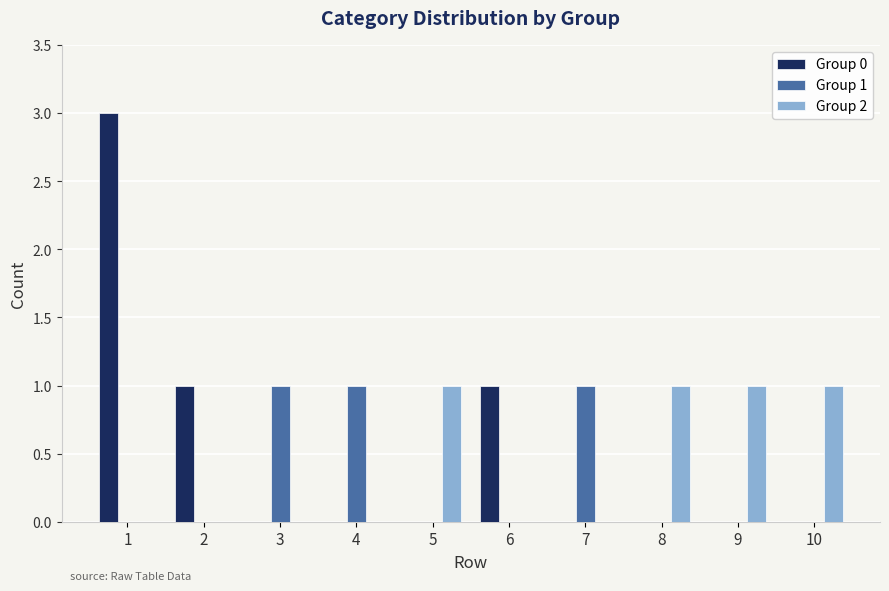

Count the number of categories in the chart.

10